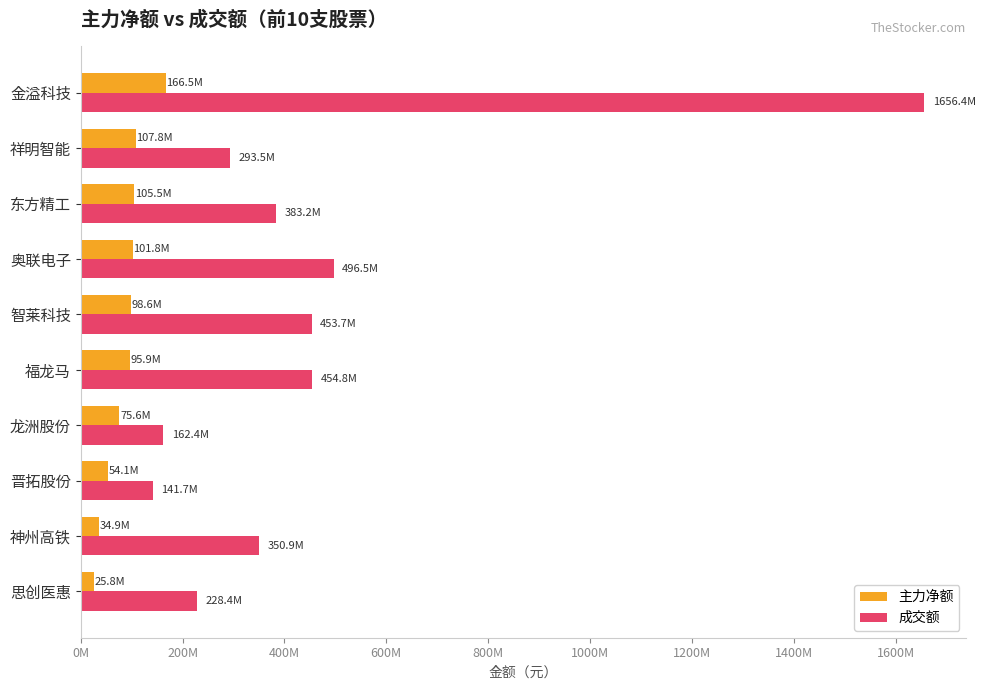

Rank the series by their average value, from highest to lowest.

成交额, 主力净额